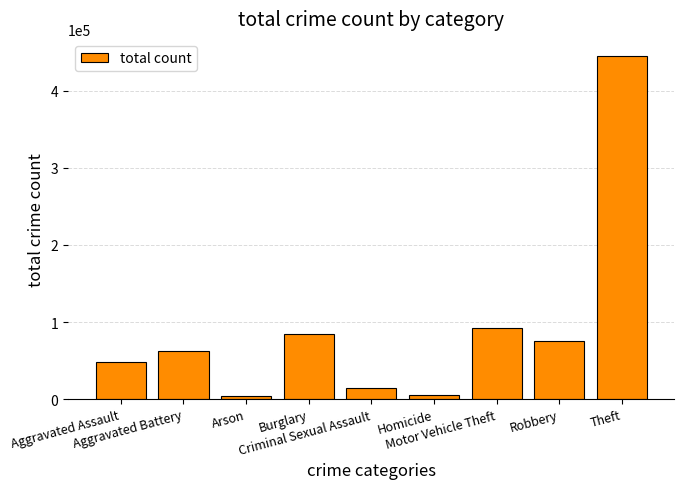

What is the difference between the maximum and minimum values?

441497